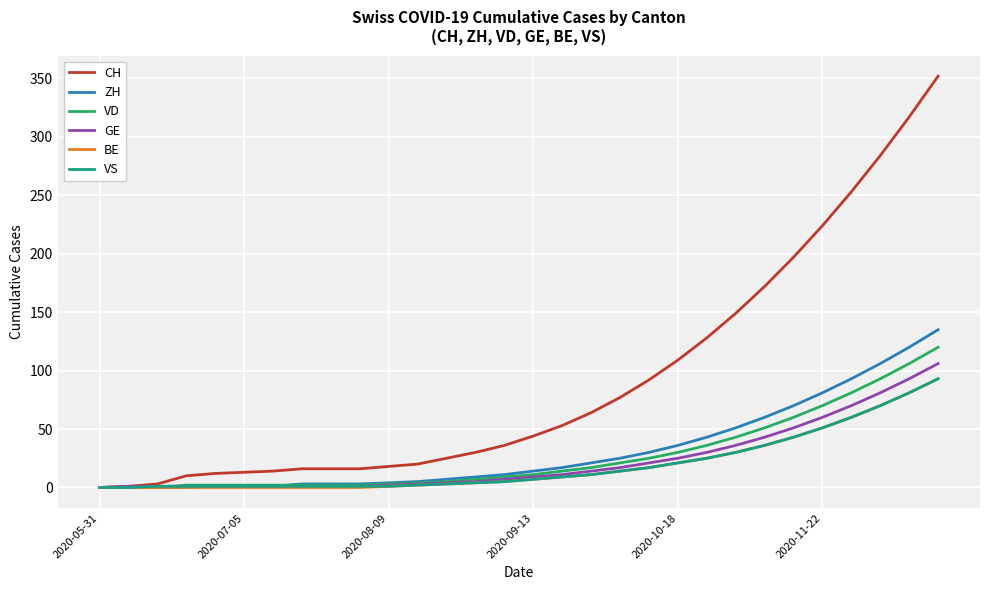

Which series has the largest total across all categories?

CH